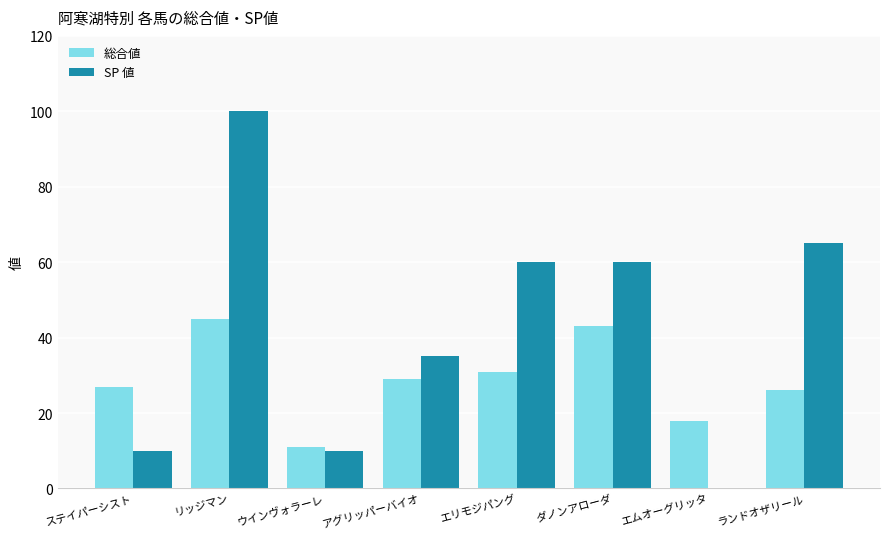

Which series has the largest total across all categories?

SP 値